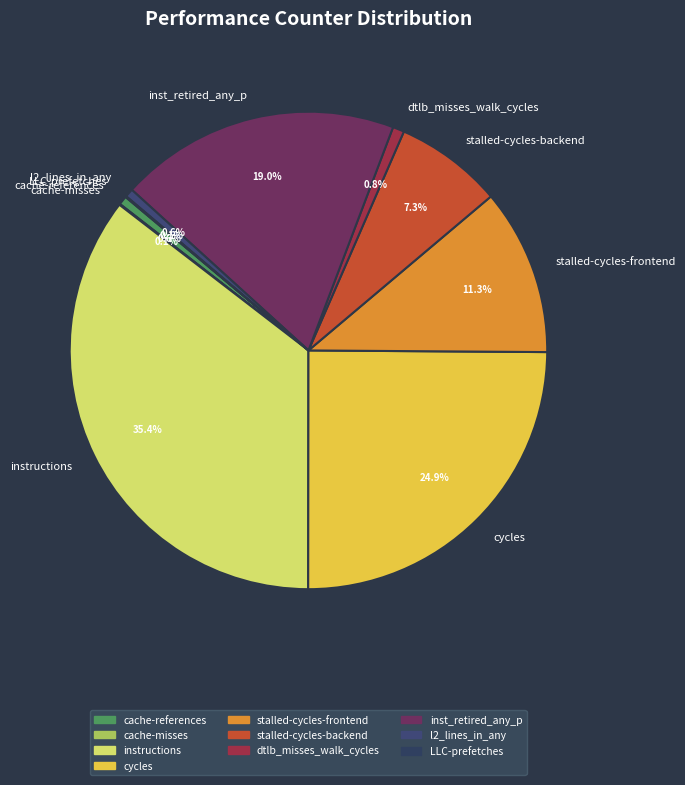

True or false: stalled-cycles-frontend accounts for 18% of the total.

False